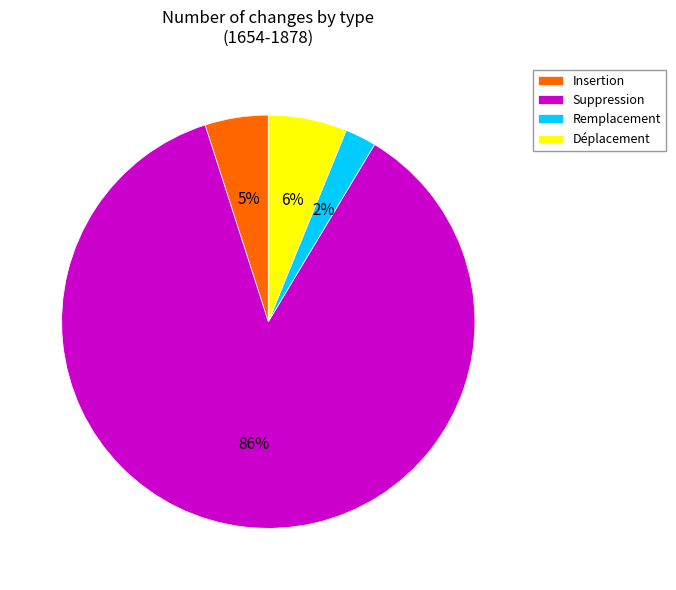

Count the number of slices in the pie.

4